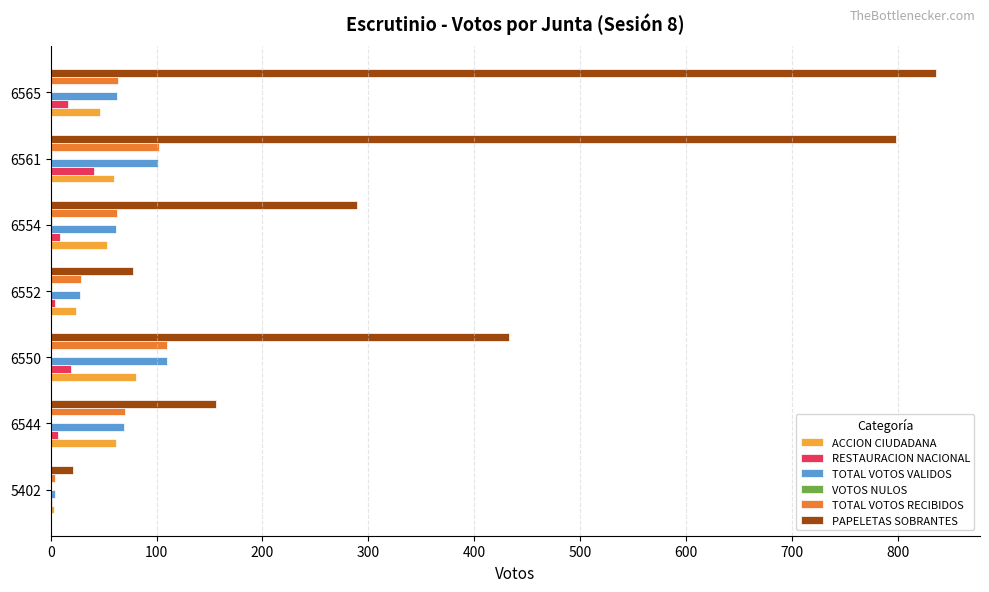

How many series are shown in this chart?

6